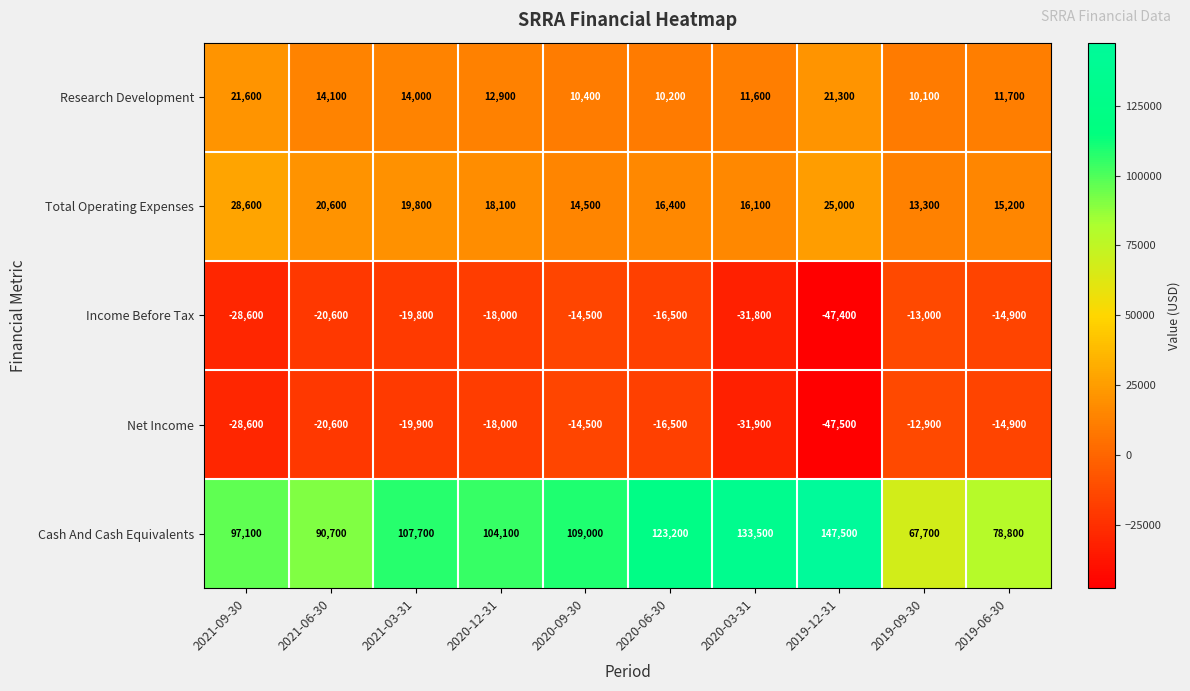

At which category is the sum across all series the highest?

2020-06-30